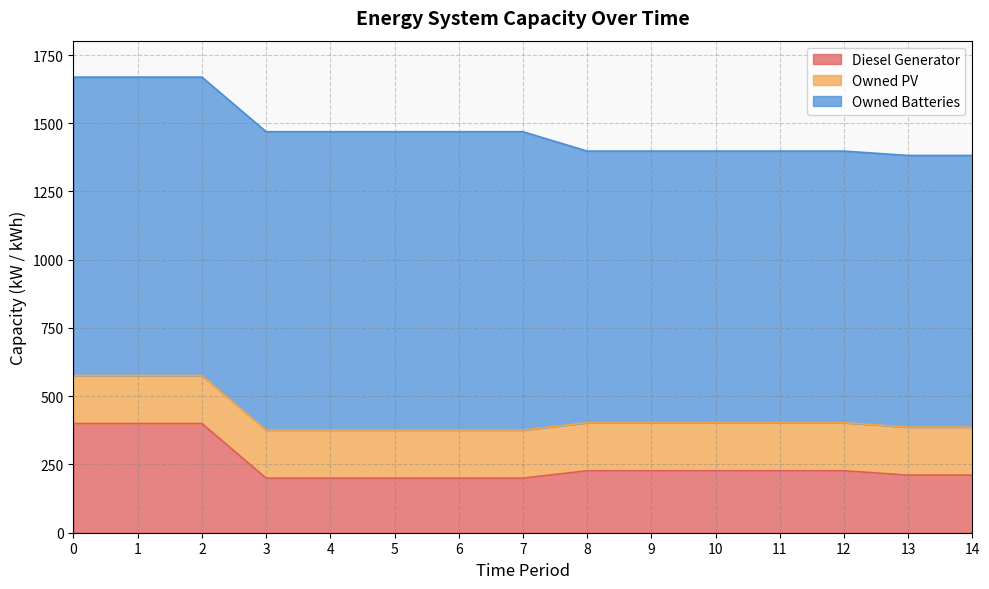

What is the value of the Owned PV point at the 3rd from the left?

176